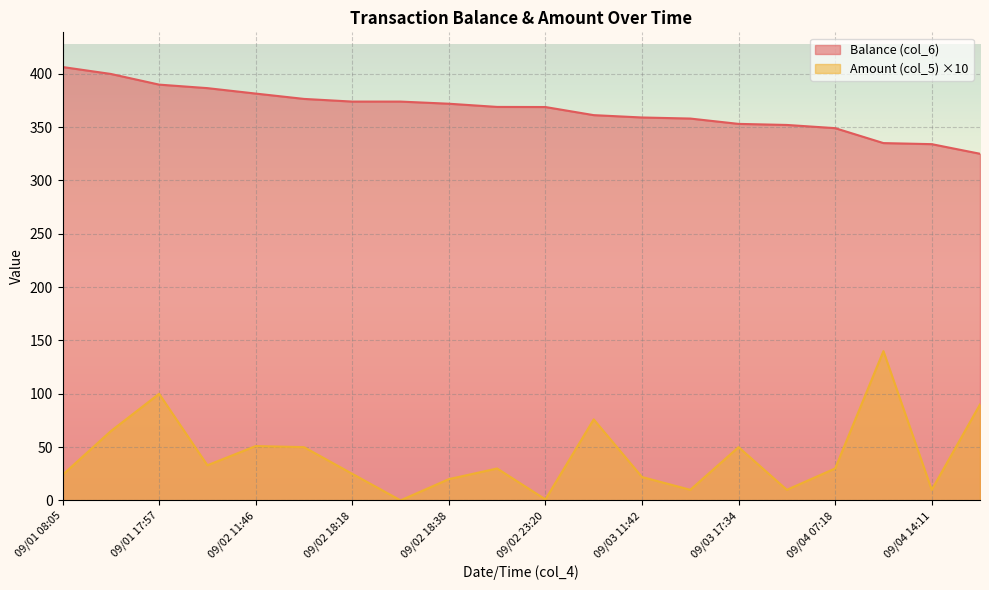

List the series in order of their peak value, highest first.

Balance (col_6), Amount (col_5) ×10